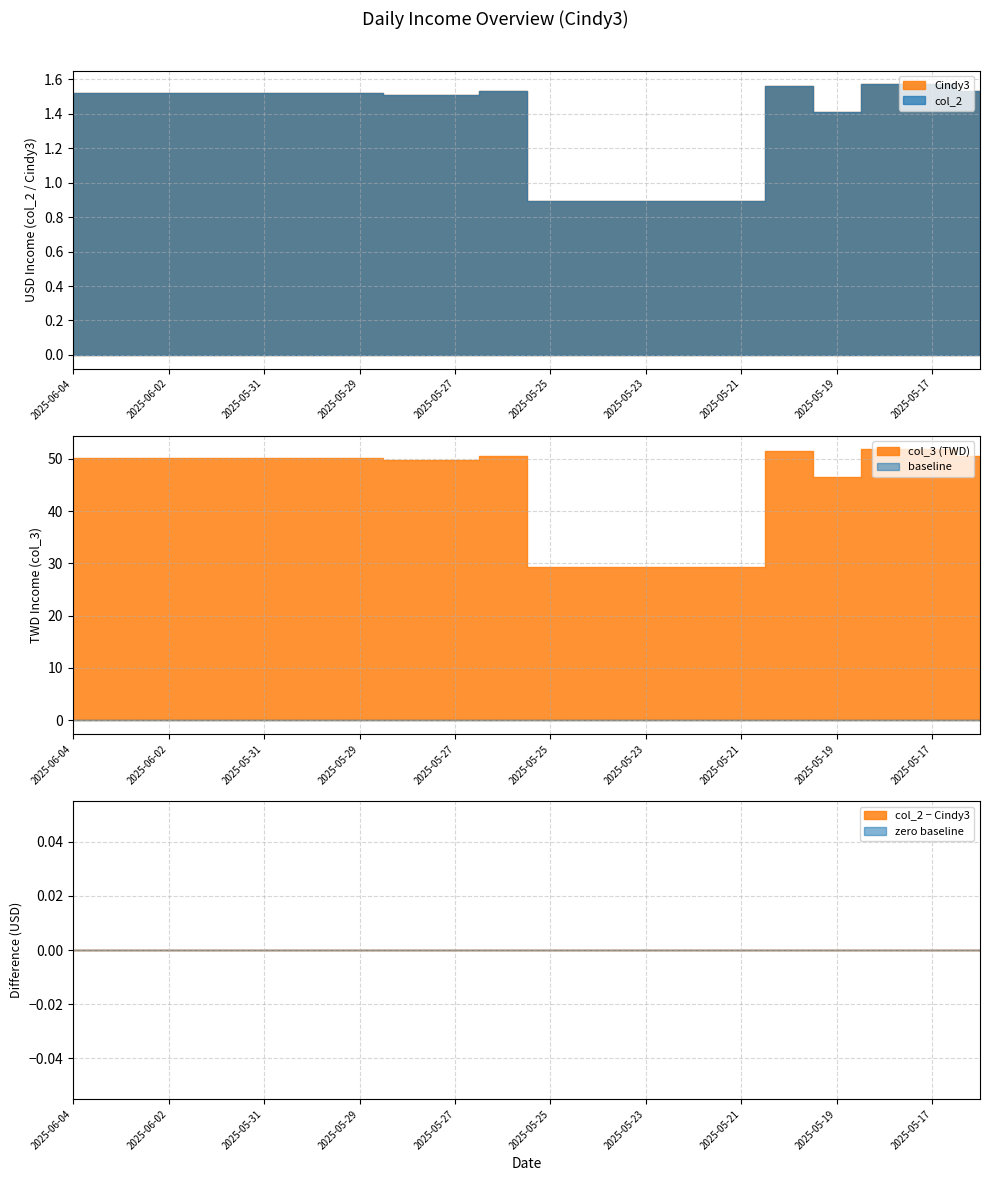

True or false: col_3 and col_2 cross at least once.

False